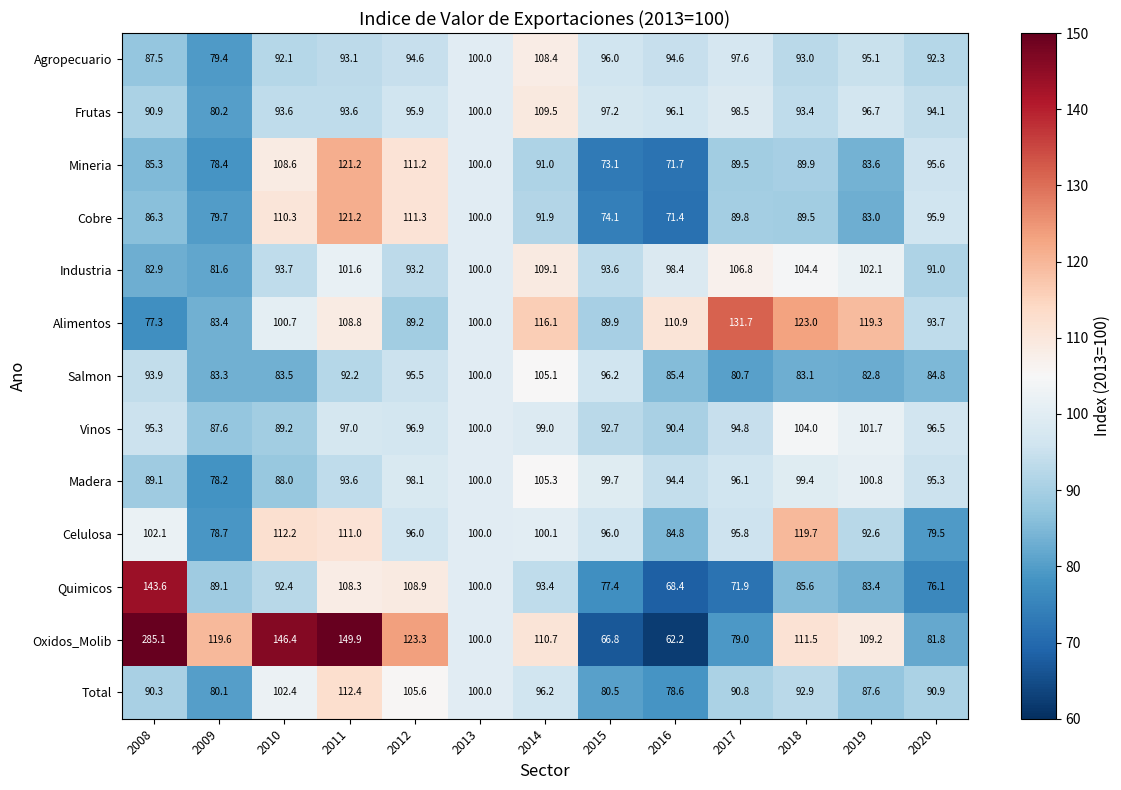

At 2017, list the series in order from largest to smallest.

Alimentos, Industria, Frutas, Agropecuario, Madera, Celulosa, Vinos, Total, Cobre, Mineria, Salmon, Oxidos_Molib, Quimicos